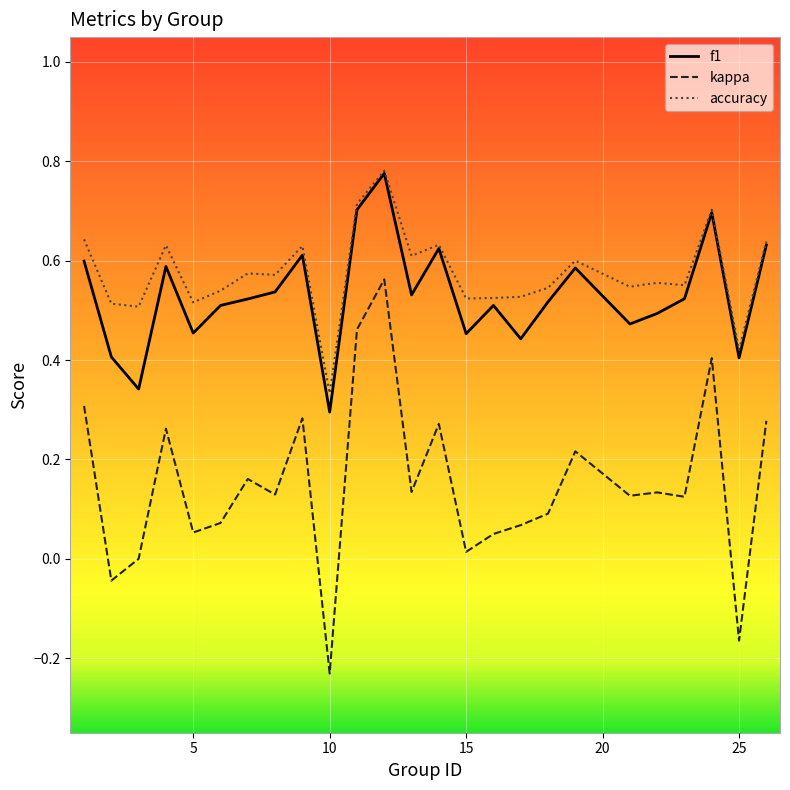

True or false: kappa and f1 intersect in this chart.

False